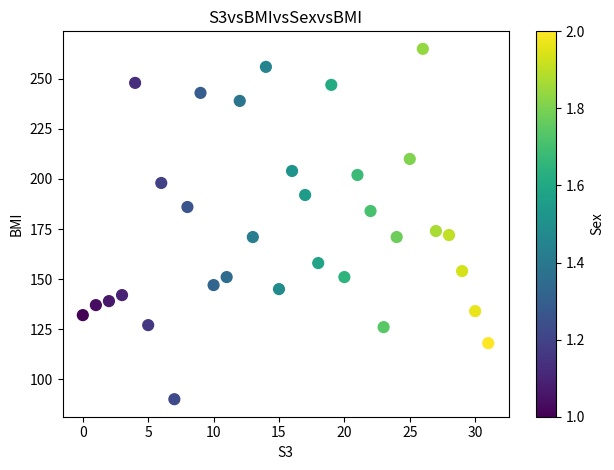

What is the range of Y values (max minus min)?

175